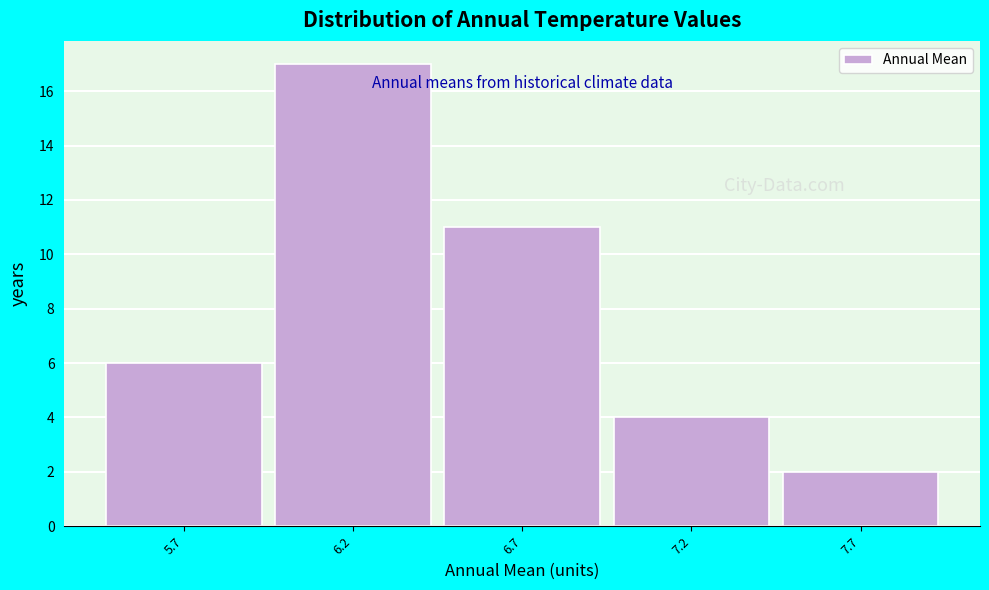

Reading left to right, extract all data points from this chart.

6	17	11	4	2